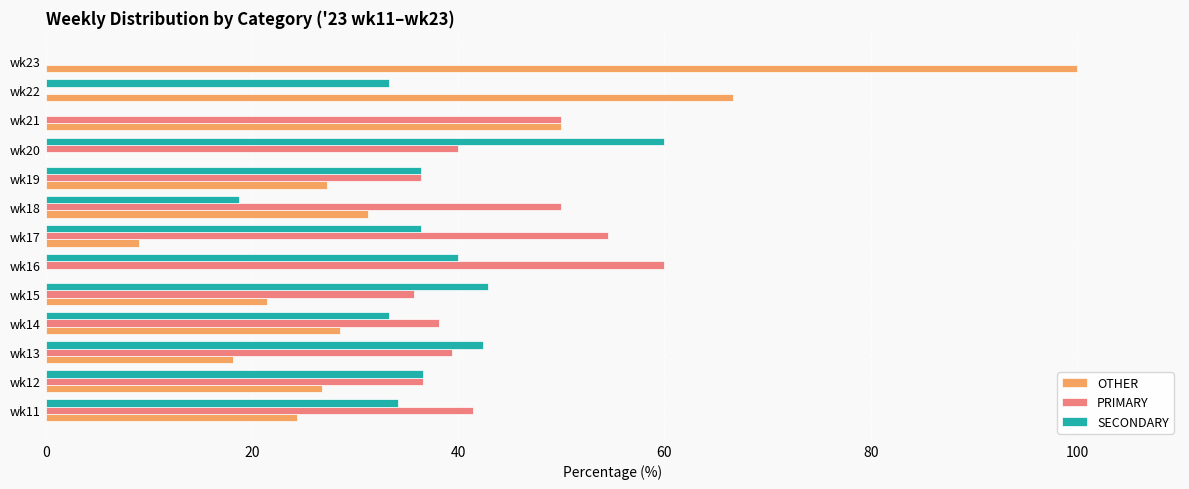

Which category has the highest value in the PRIMARY series?

wk16